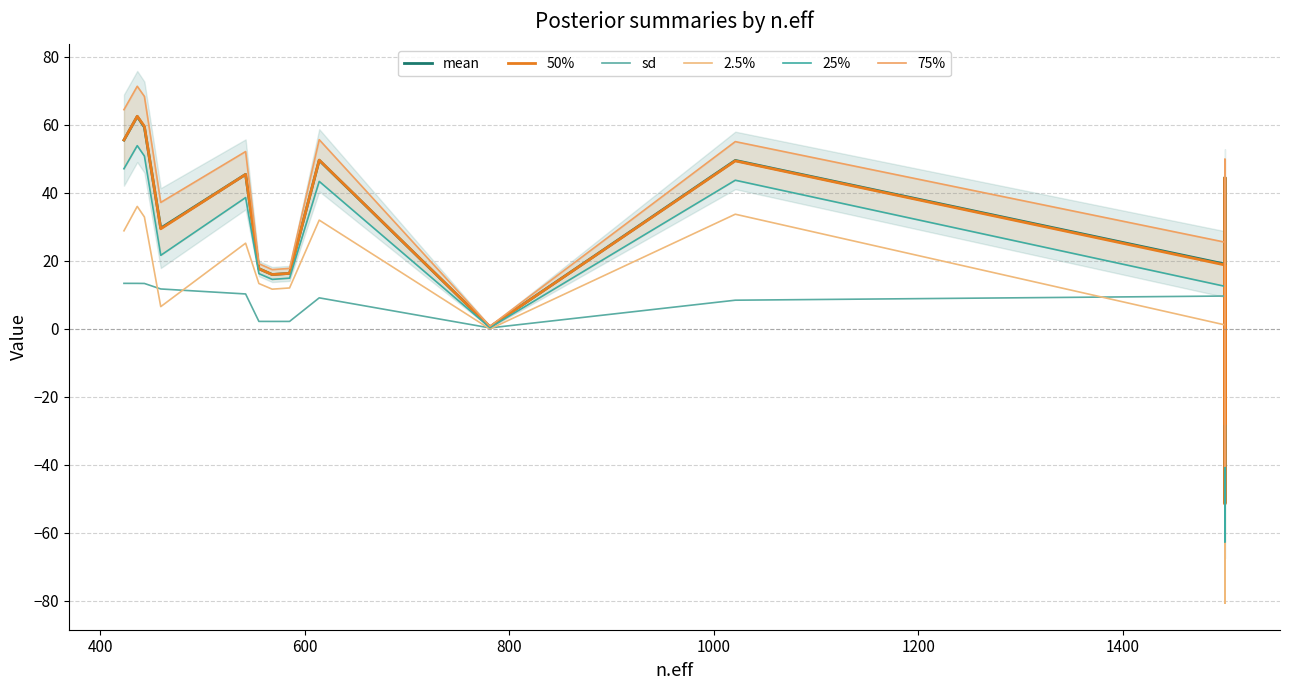

Which series has the largest total across all categories?

75%